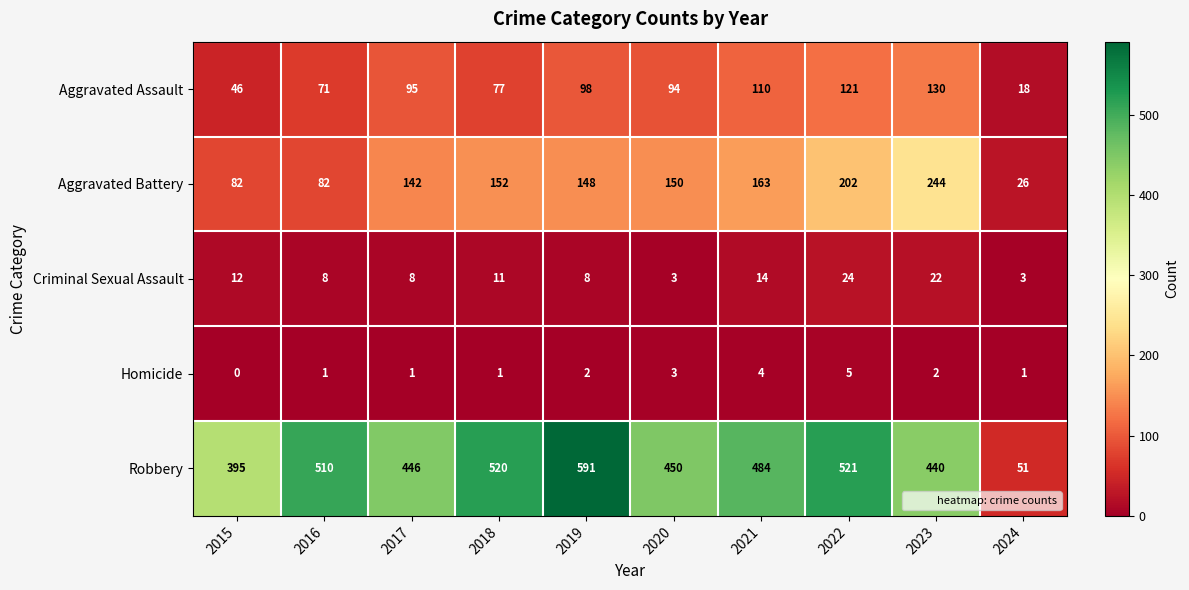

Between 2016 and 2017, which series saw the biggest shift?

Robbery